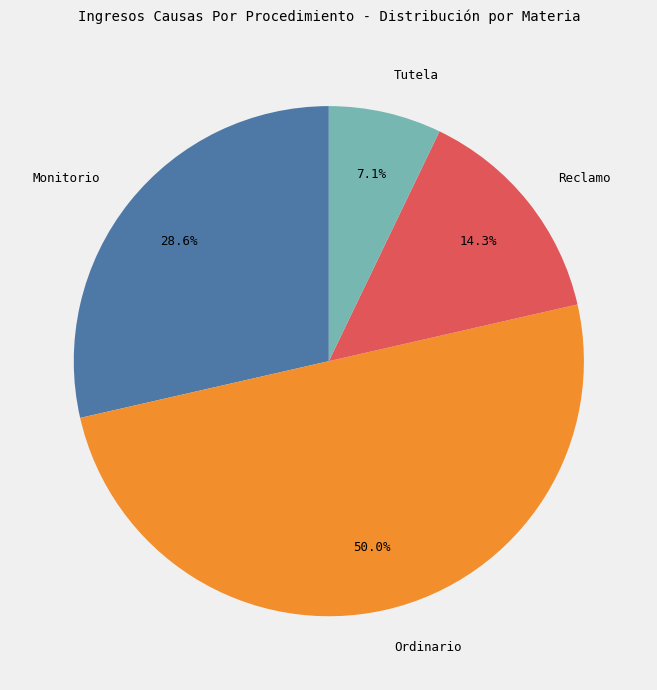

Rank the categories by value from highest to lowest.

Ordinario, Monitorio, Reclamo, Tutela